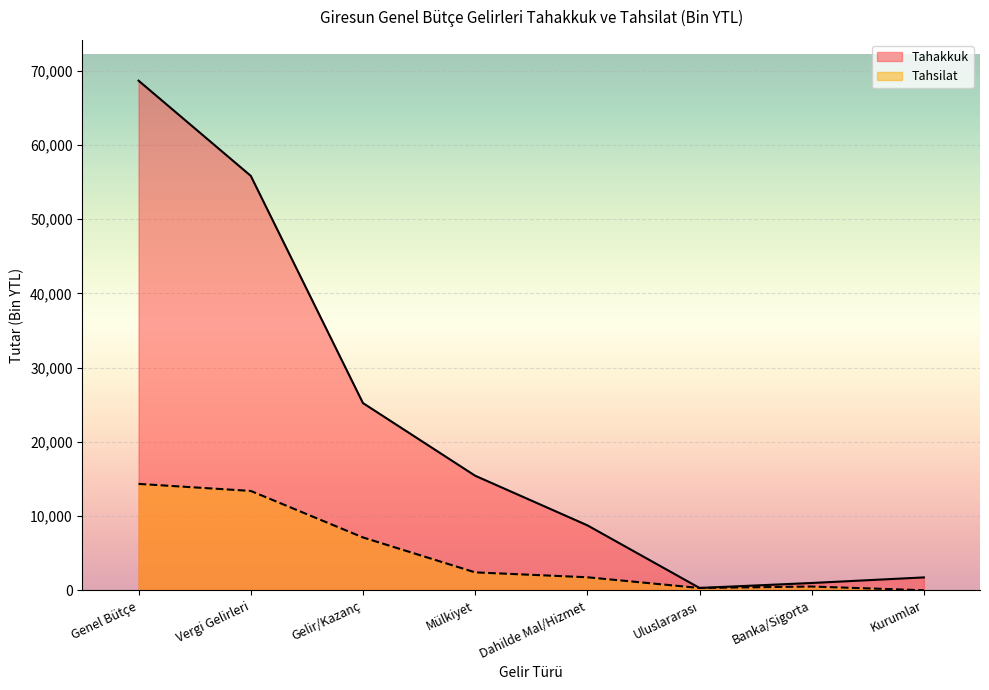

What are all the series names shown in the legend?

Tahakkuk, Tahsilat